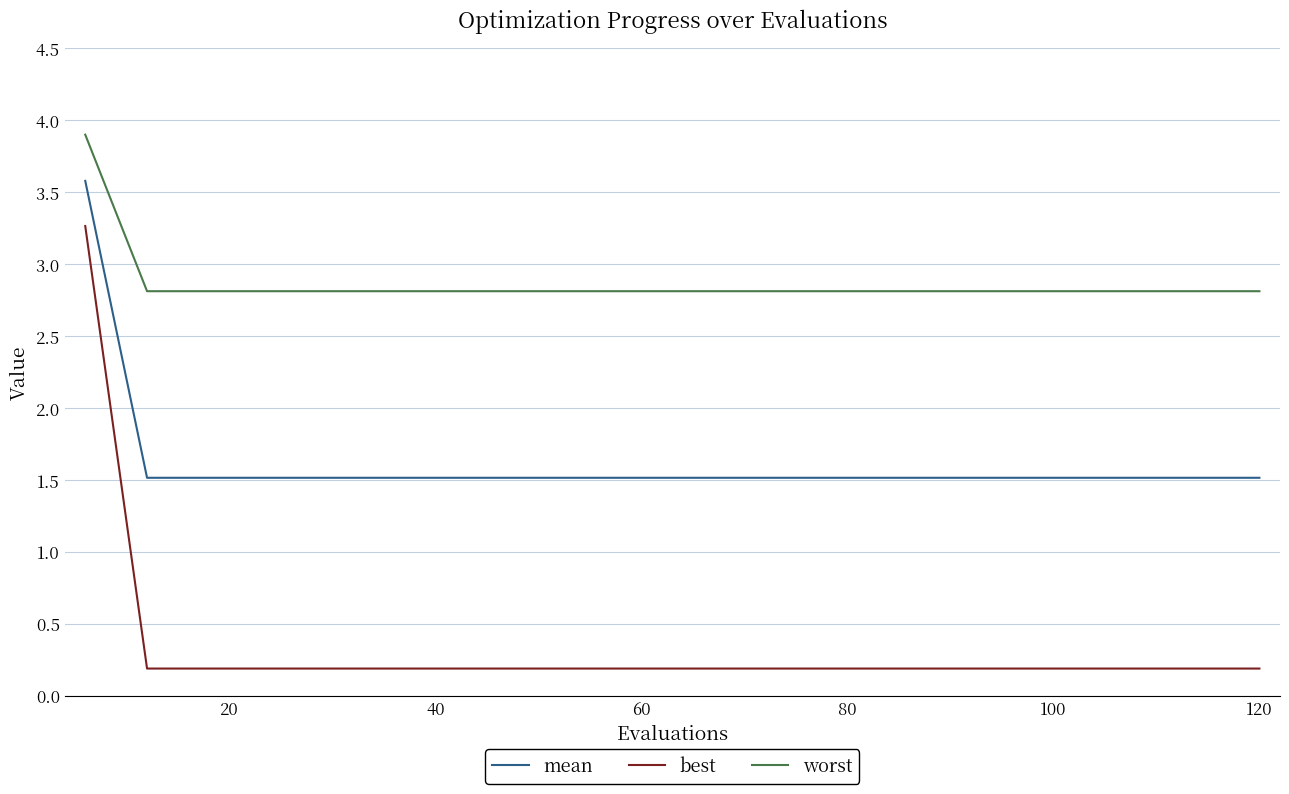

Which series has the largest range (max minus min)?

best